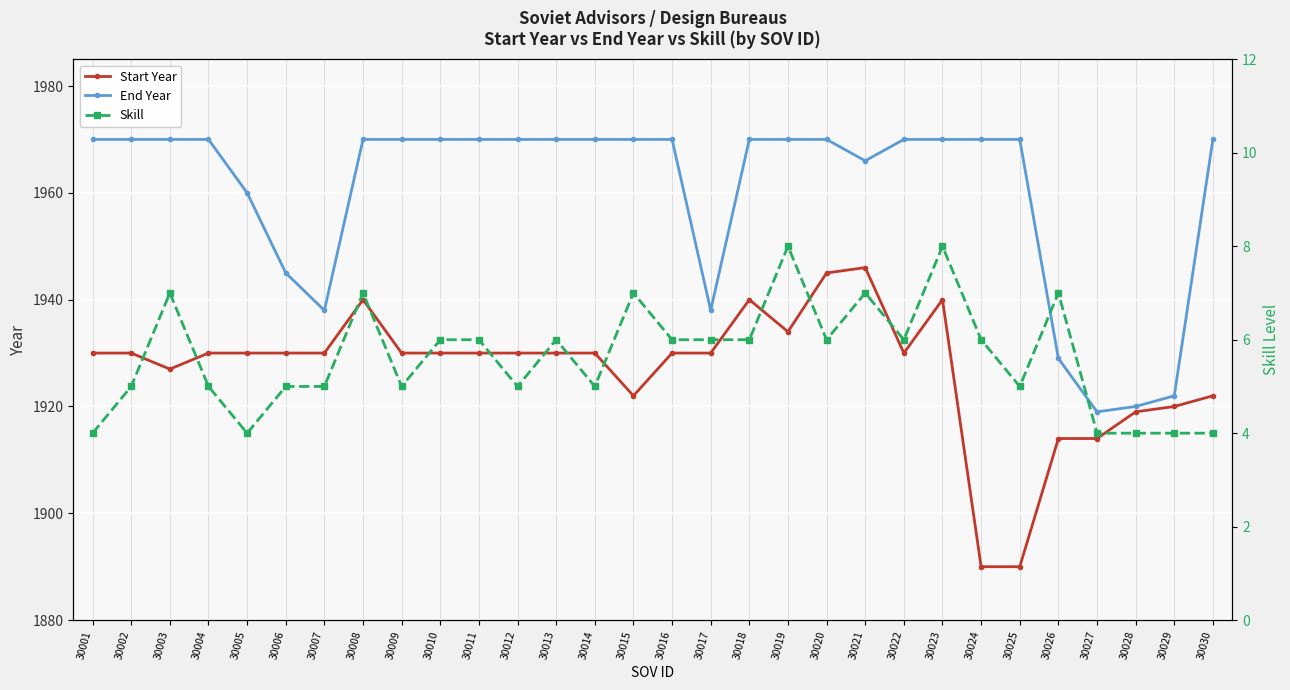

True or false: End Year and Start Year cross at least once.

False